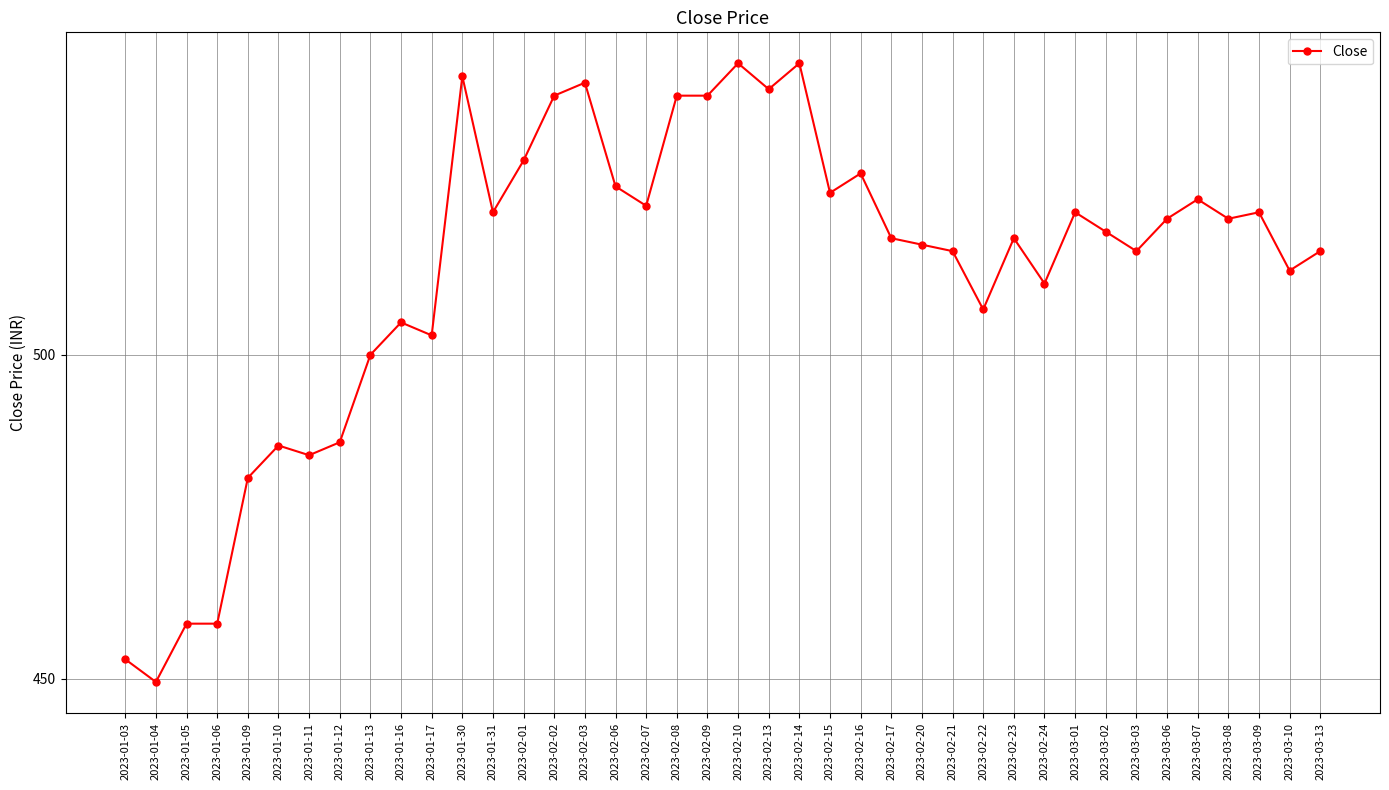

How many series are shown in this chart?

1